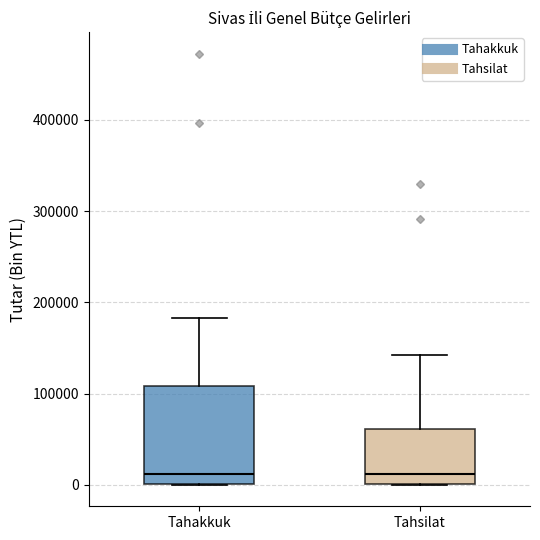

Where does the upper whisker of the box for Tahakkuk end on the y-axis? The values are not printed on the chart, so give them approximately, as read against the axis.

180000